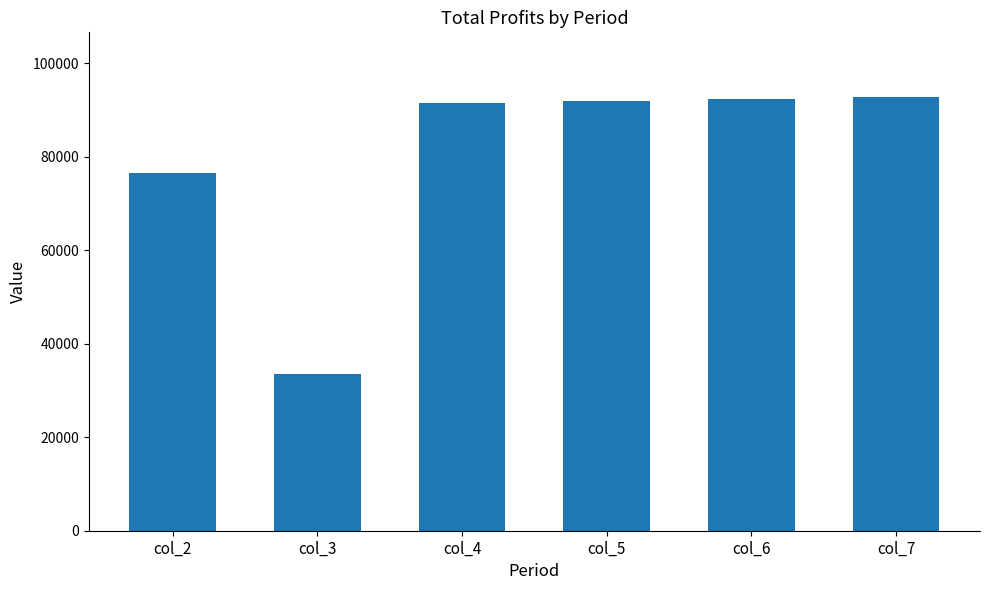

What is the smallest value displayed?

33520.8